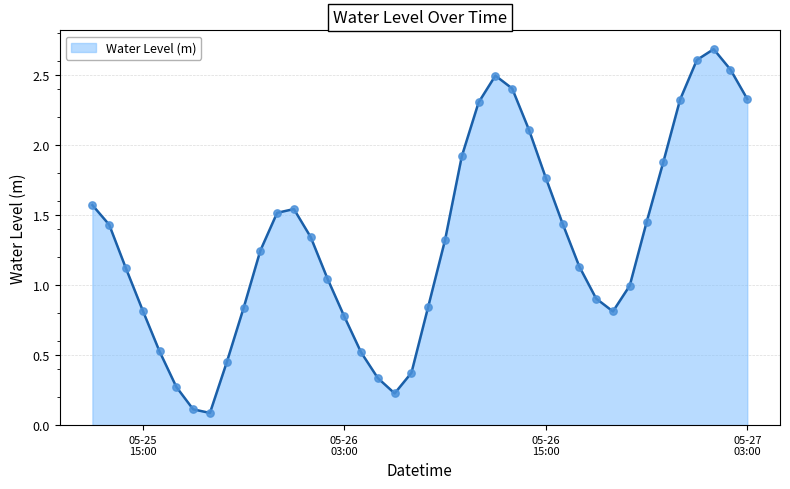

Which series reaches the maximum Y coordinate?

Water Level (m) line